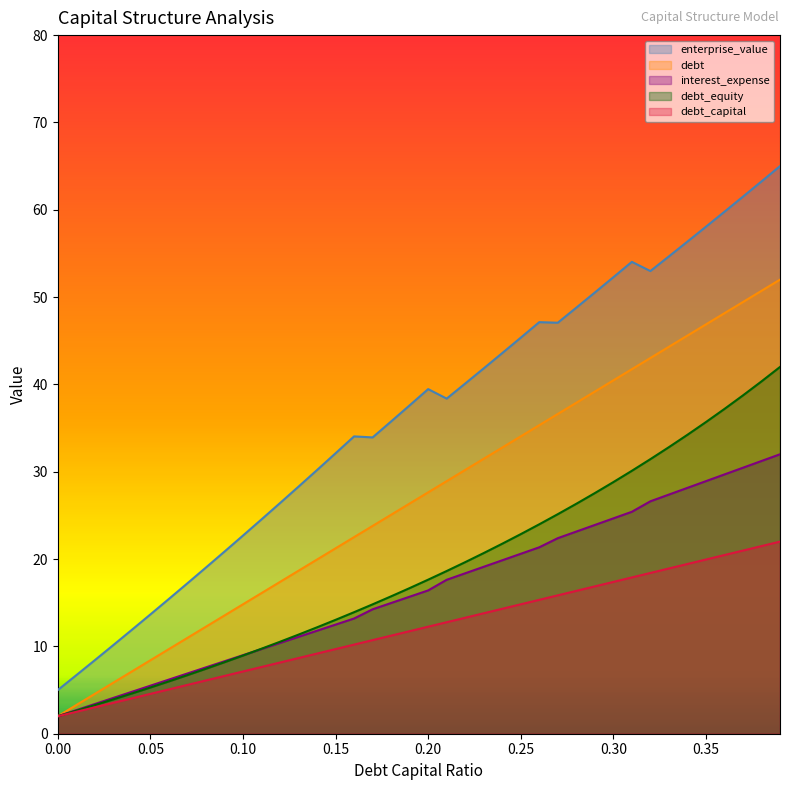

What is the label of the 27th point from the right?

0.13